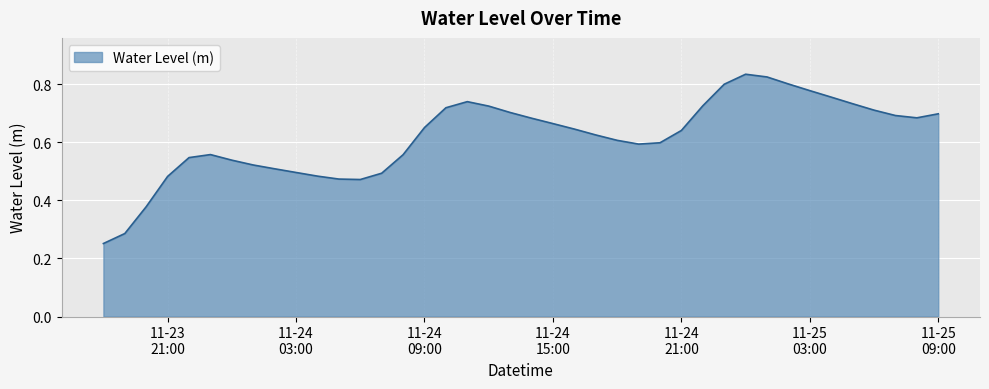

What is the label of the 9th point from the left?

2024-11-24 02:00:00